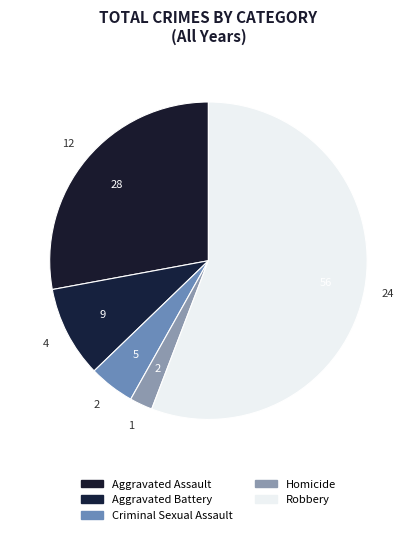

Count the number of slices in the pie.

5